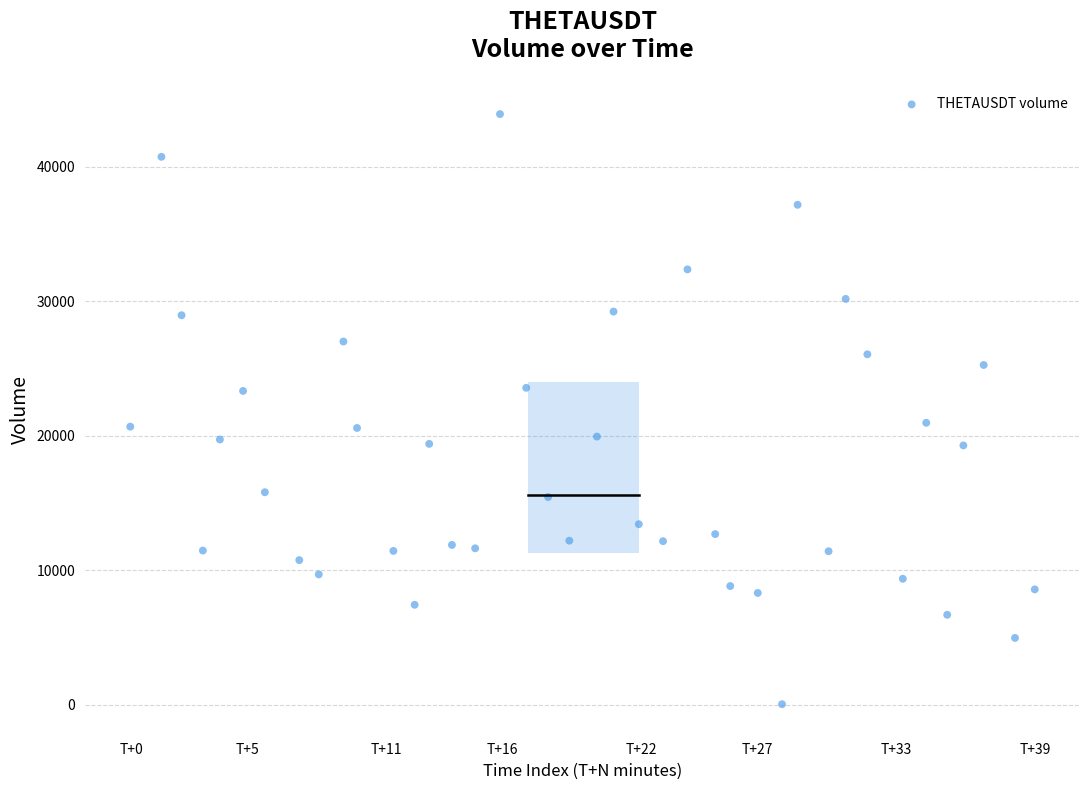

What is the range of X values (max minus min)?

39.0